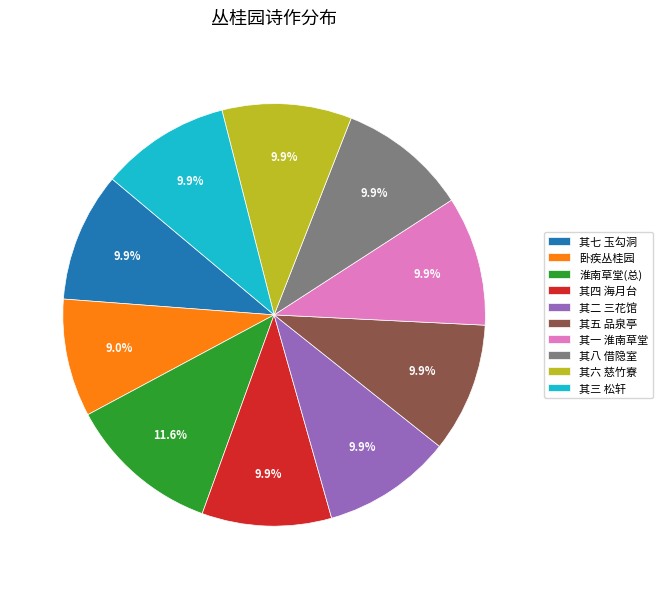

What is the ratio of the value at 其七 玉勾洞 to the value at 其三 松轩?

1.0